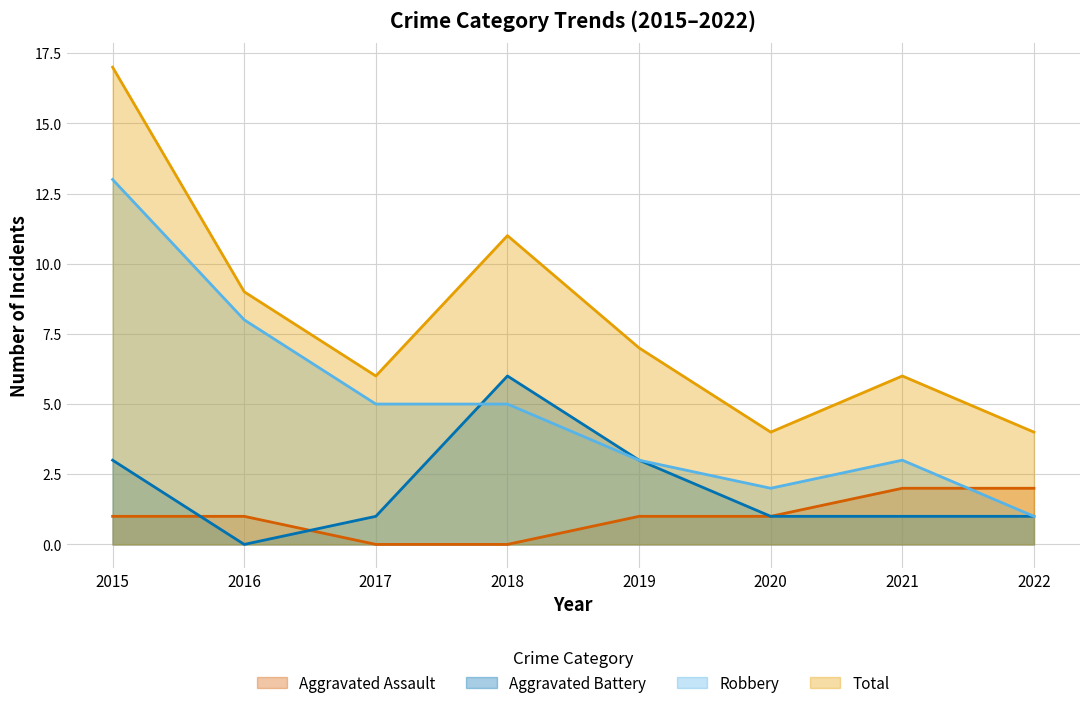

The value of Aggravated Battery at 2016 is -4. True or false?

False